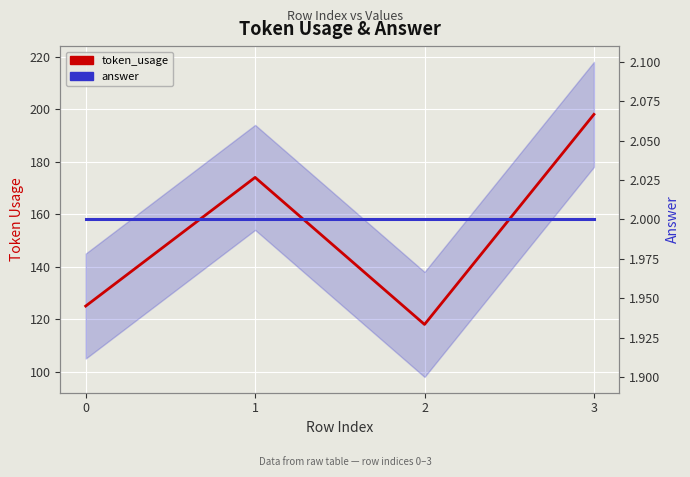

How many series are shown in this chart?

2